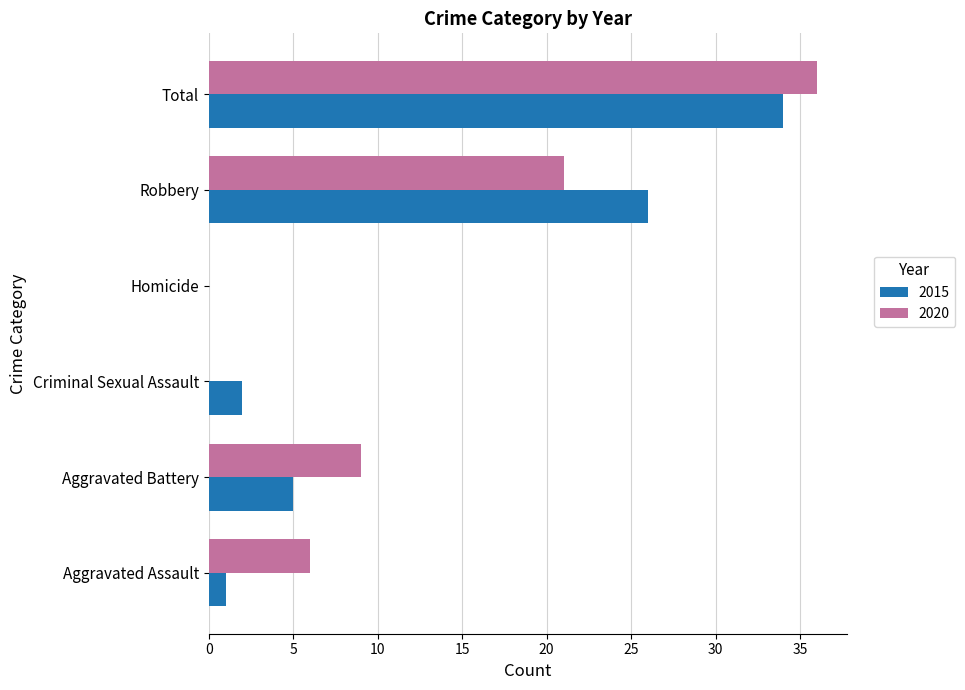

Which series has the largest total across all categories?

2020